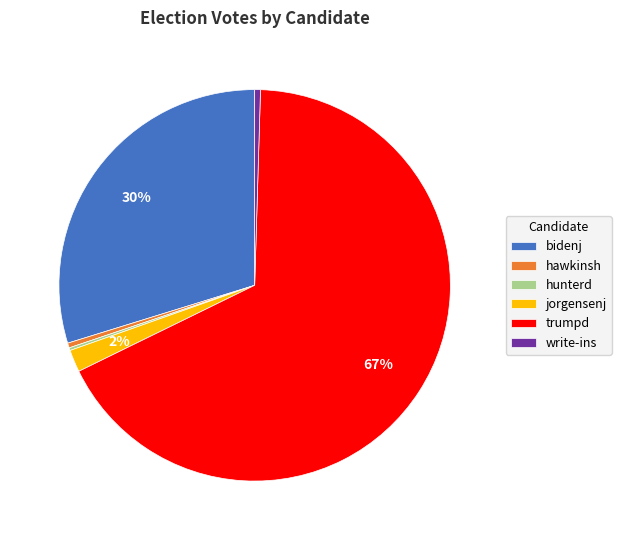

To the nearest percent, what portion does bidenj represent?

30%